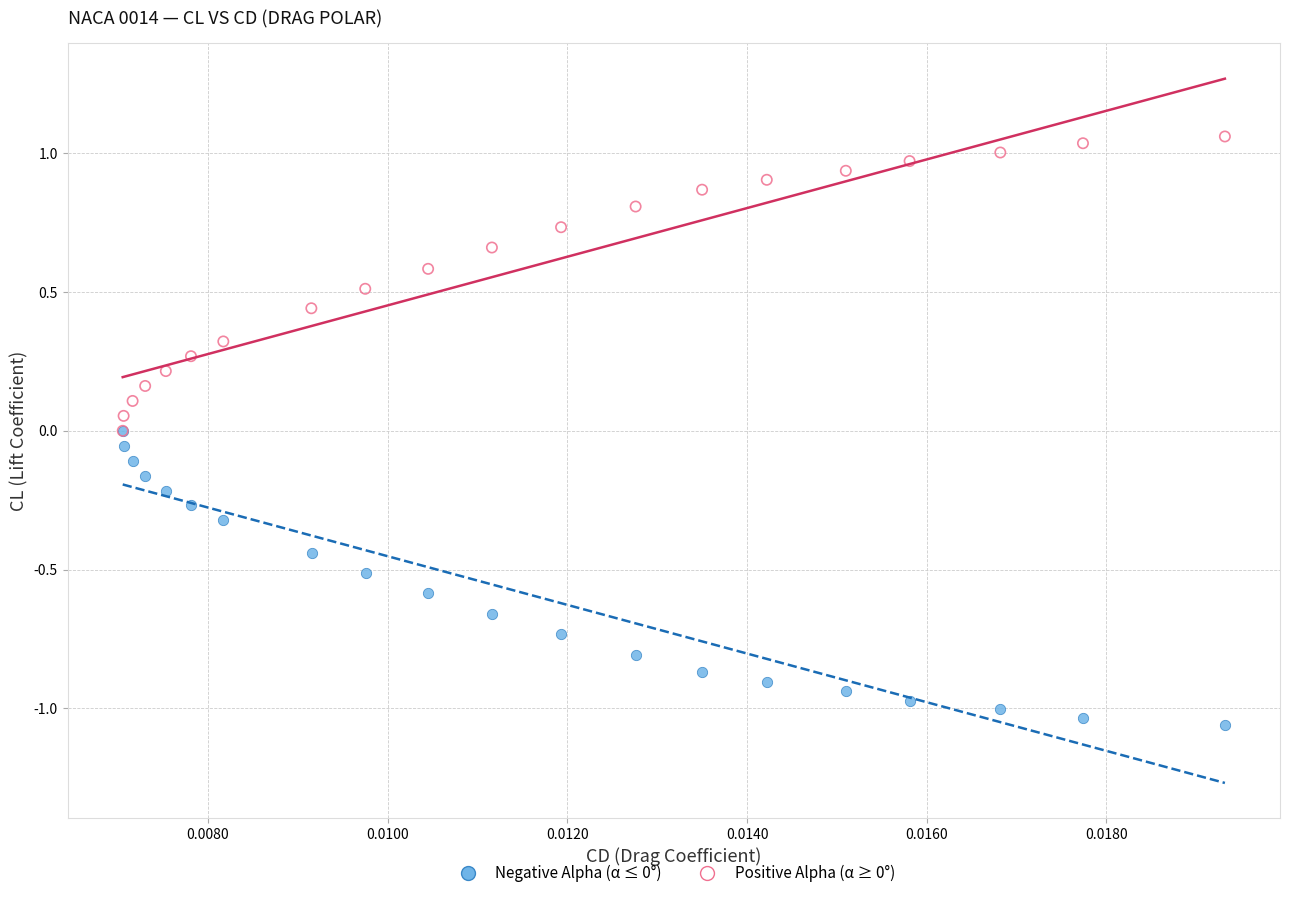

Which series contains the highest Y value?

Positive Alpha (α ≥ 0°)